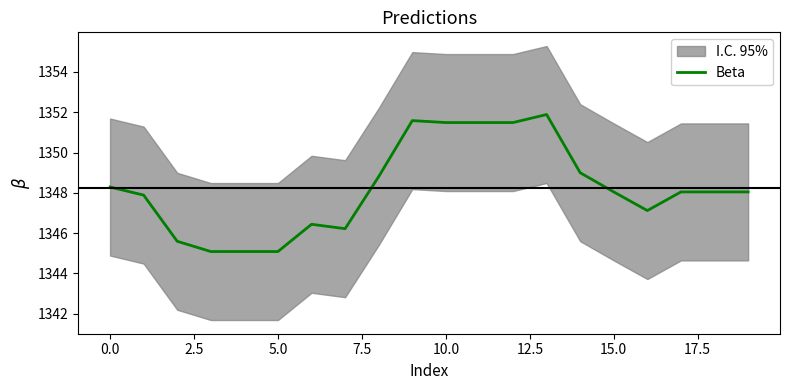

What is the label of the 6th point from the right?

14